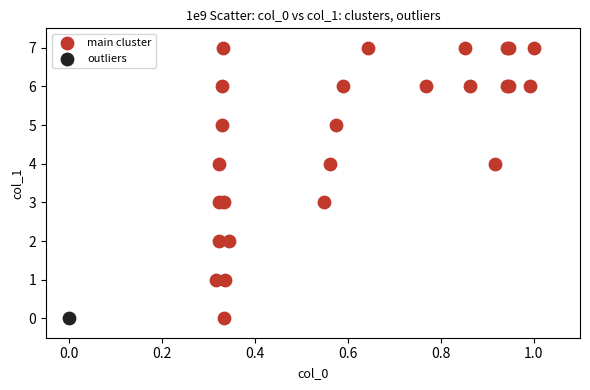

What are all the series names shown in the legend?

main cluster, outliers